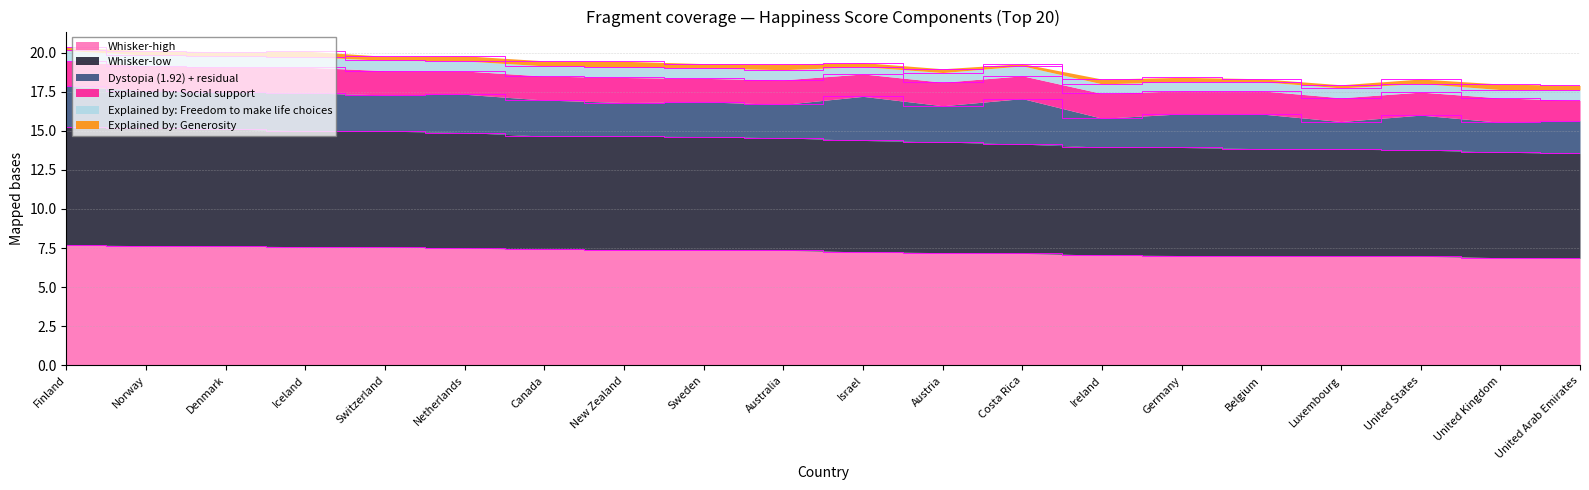

Does the chart display data point markers on the line(s)?

No